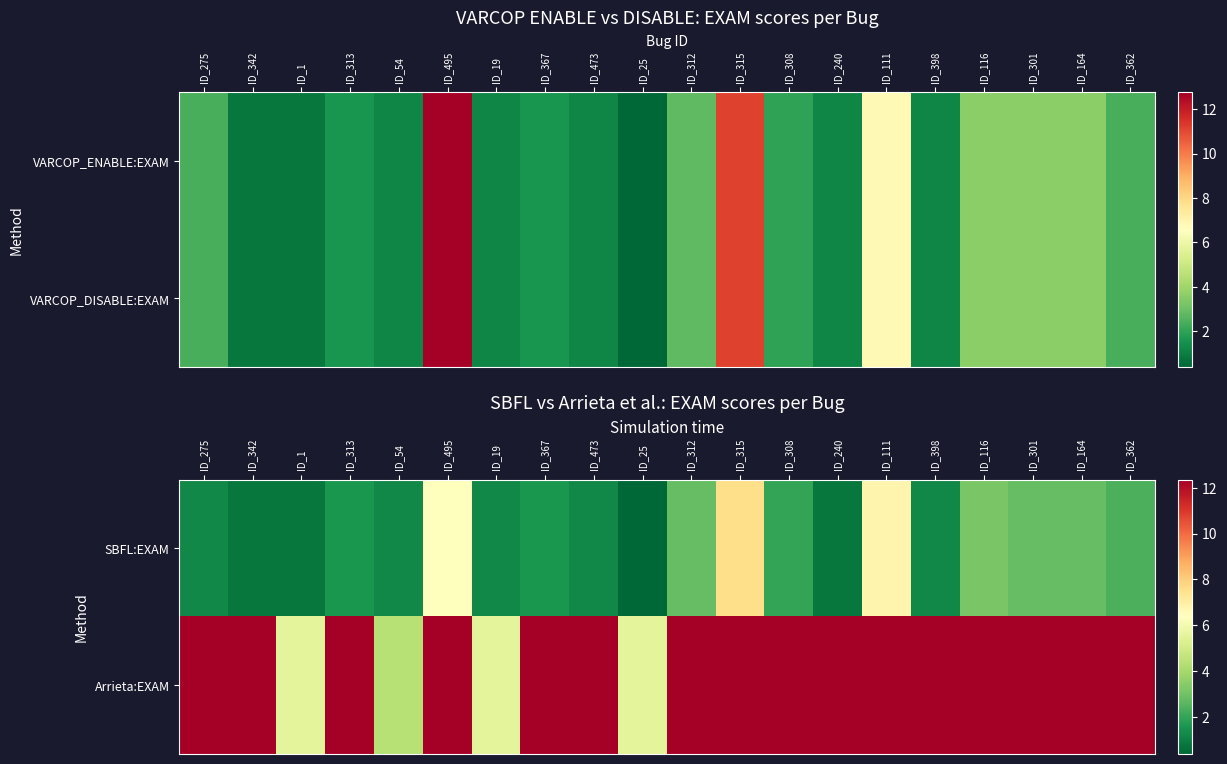

What is the sum of the SBFL:EXAM values at ID_1 and ID_25?

1.2